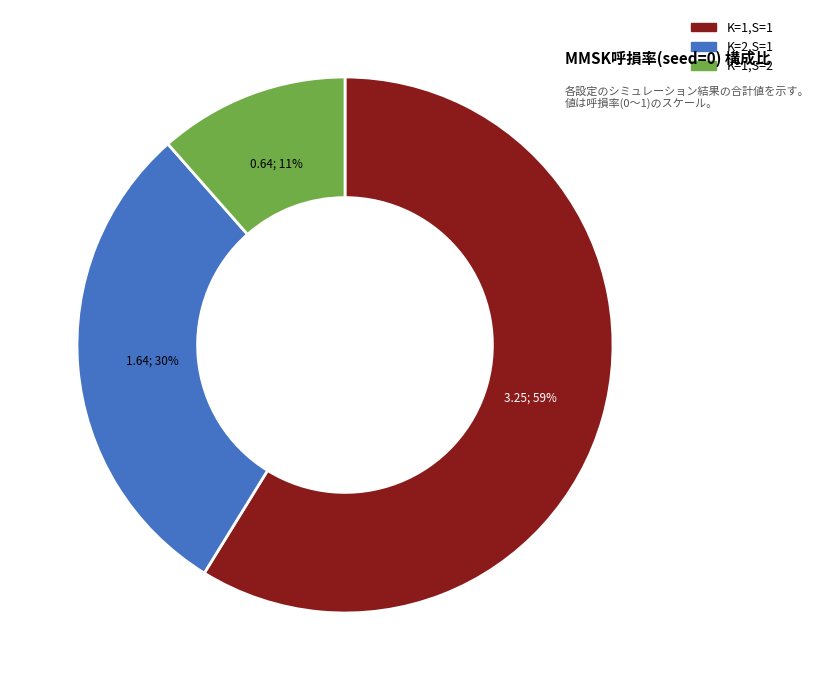

Which has a higher value, K=2,S=1 or K=1,S=1?

K=1,S=1